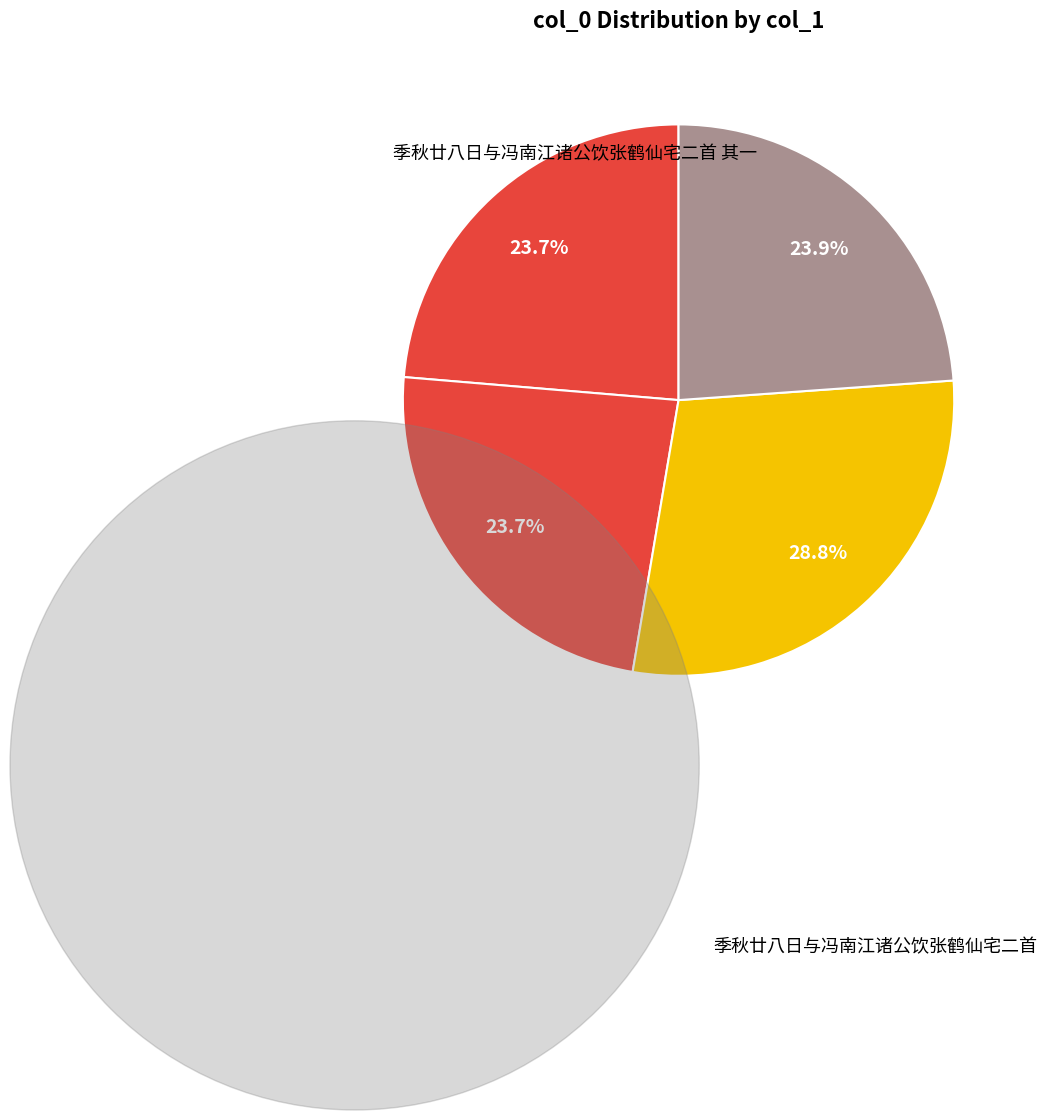

Which category has the smallest portion of the pie?

季秋廿八日与冯南江诸公饮张鹤仙宅二首 其一